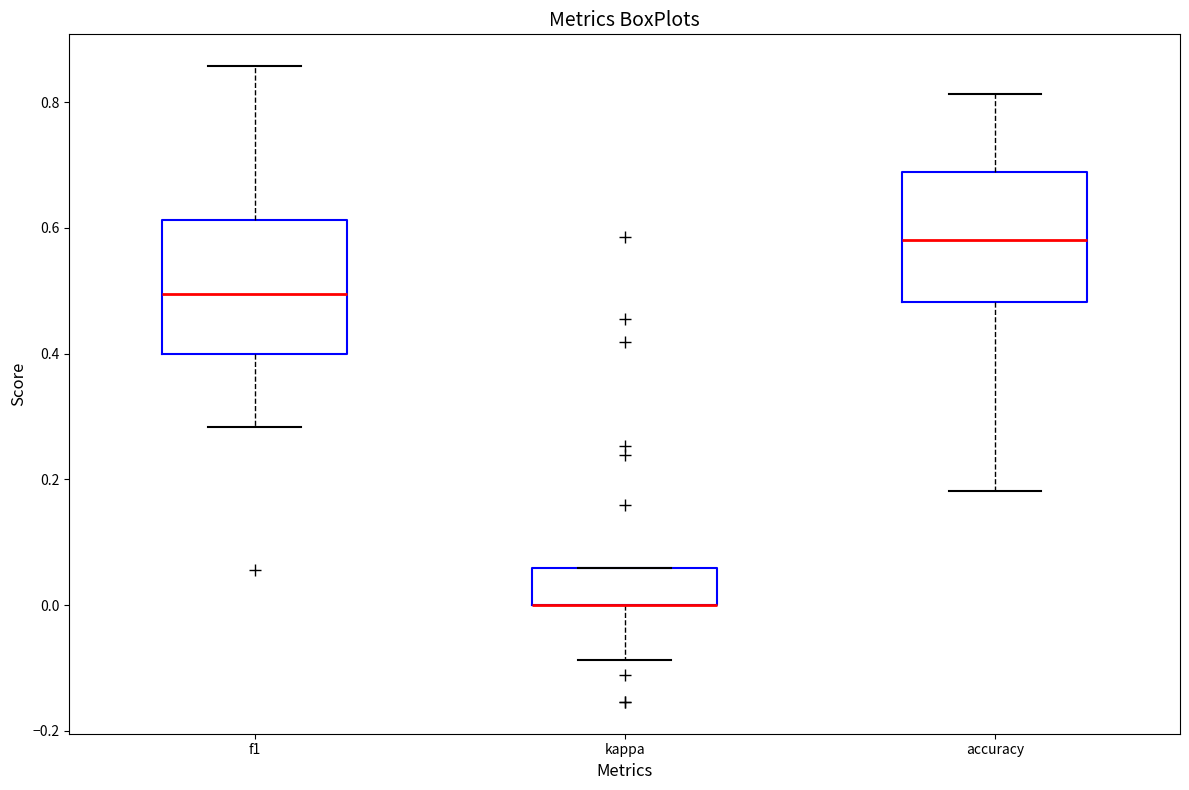

Reading left to right, read every box against the y-axis: the position of its median line, the range the box covers, and the ends of its whiskers. The values are not printed on the chart, so give them approximately, as read against the axis.

f1: median 0.50, box 0.40 to 0.62, whiskers 0.28 to 0.86
kappa: median 0.00 (drawn on the box's lower edge), box 0.00 to 0.06, whiskers -0.08 to 0.06
accuracy: median 0.58, box 0.48 to 0.68, whiskers 0.18 to 0.82